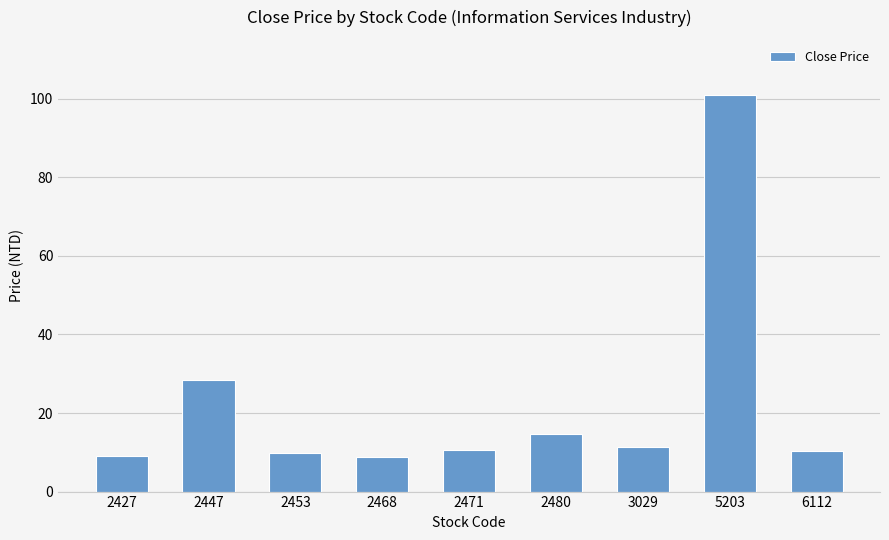

Count the number of categories in the chart.

9